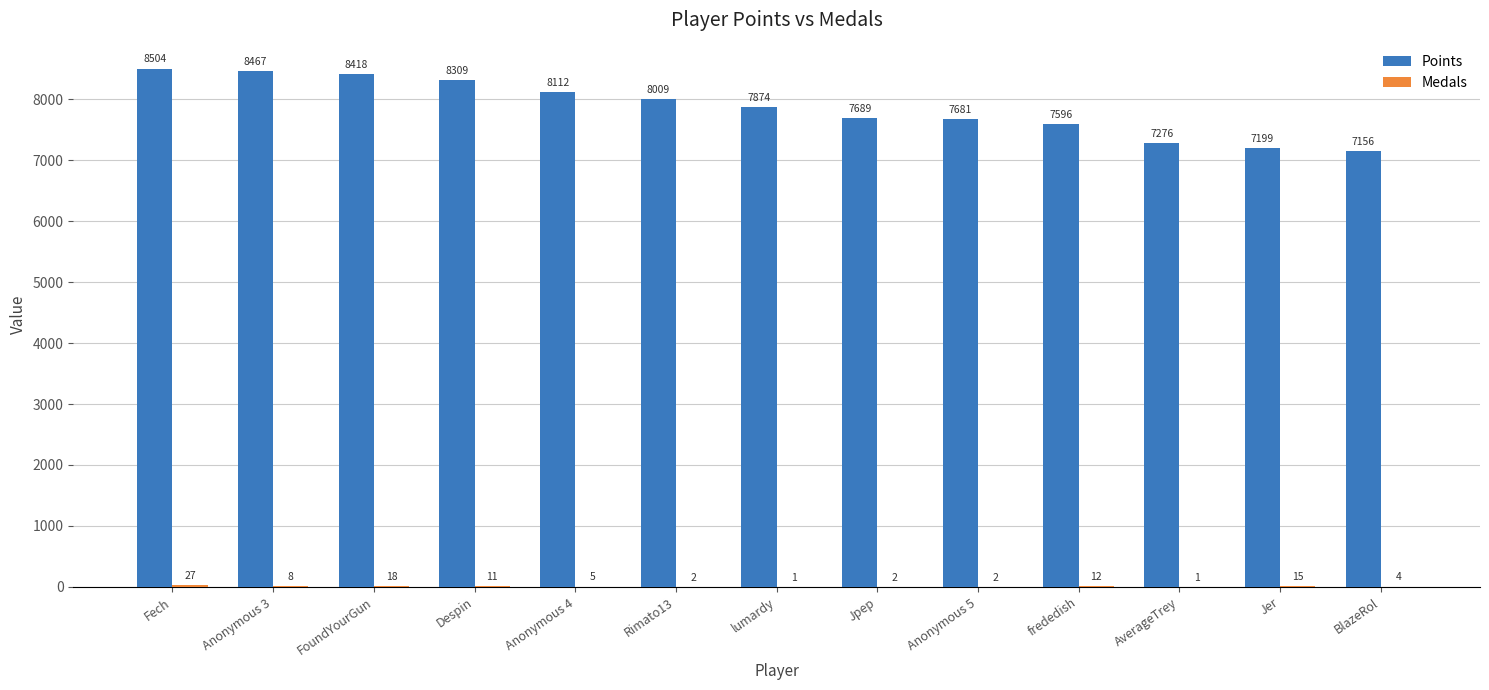

Where does the Points series first go above 7874?

Fech